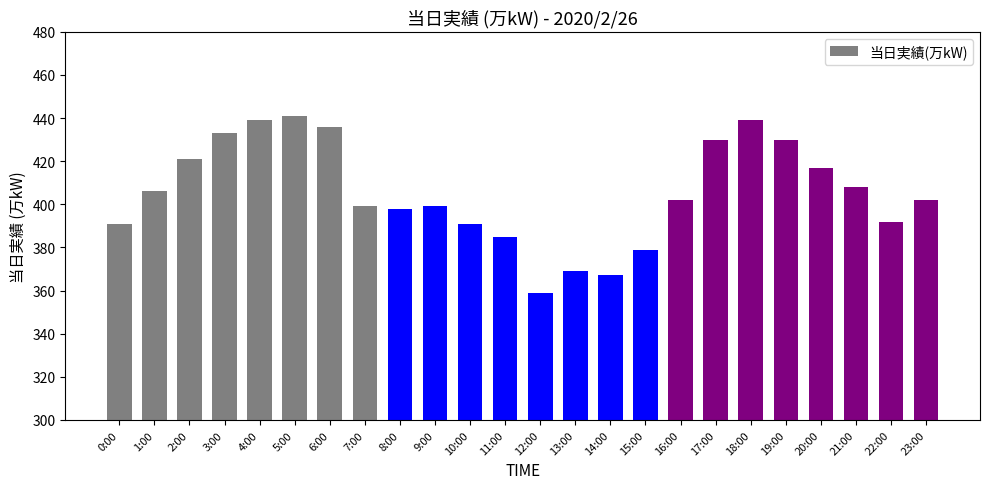

Is it true that the value at 17:00 is 430?

True